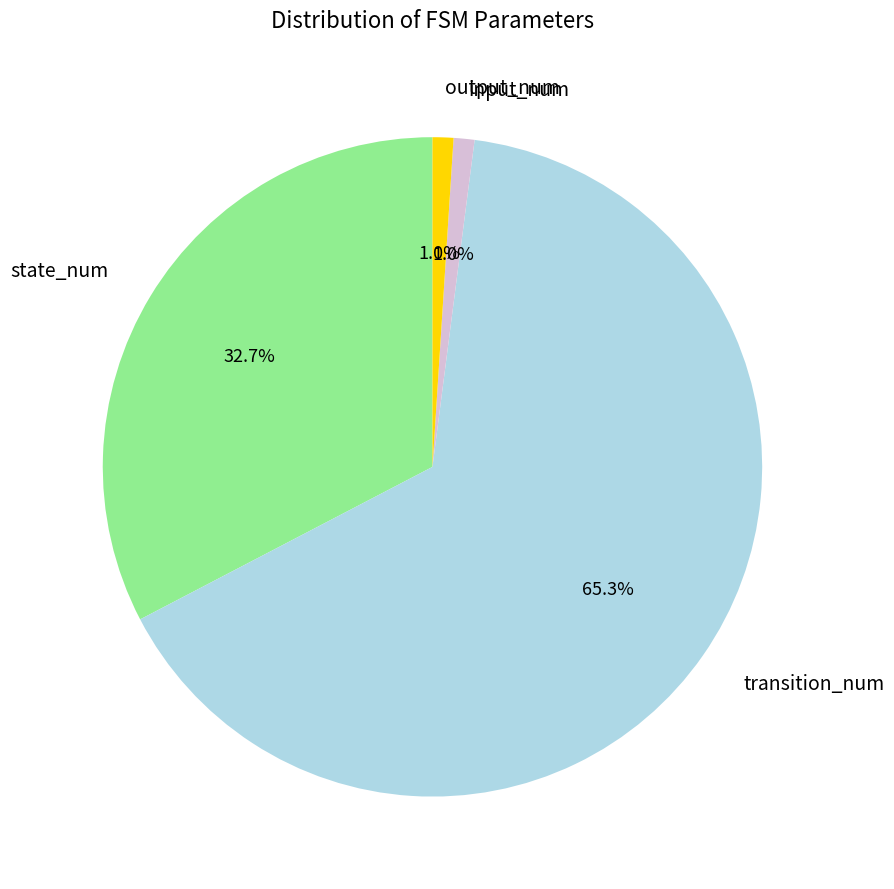

To the nearest percent, what is the average slice percentage?

25%